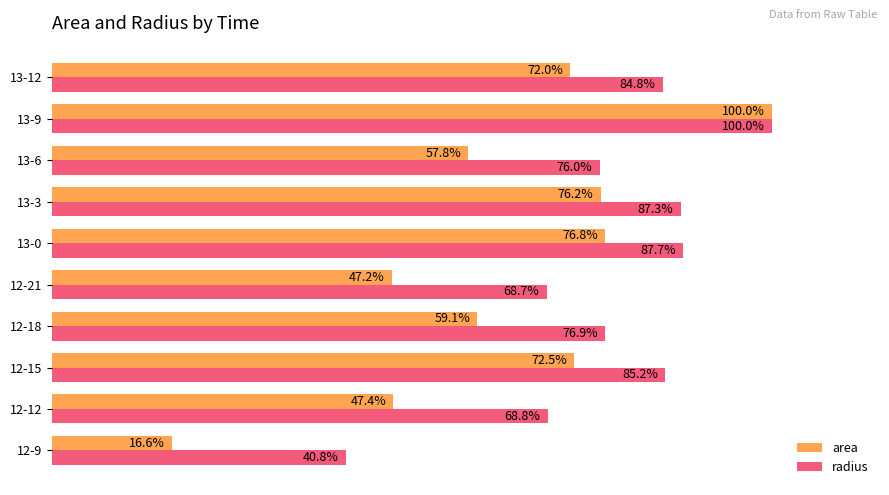

List the labels in order of radius value, largest first.

13-9, 13-0, 13-3, 12-15, 13-12, 12-18, 13-6, 12-12, 12-21, 12-9